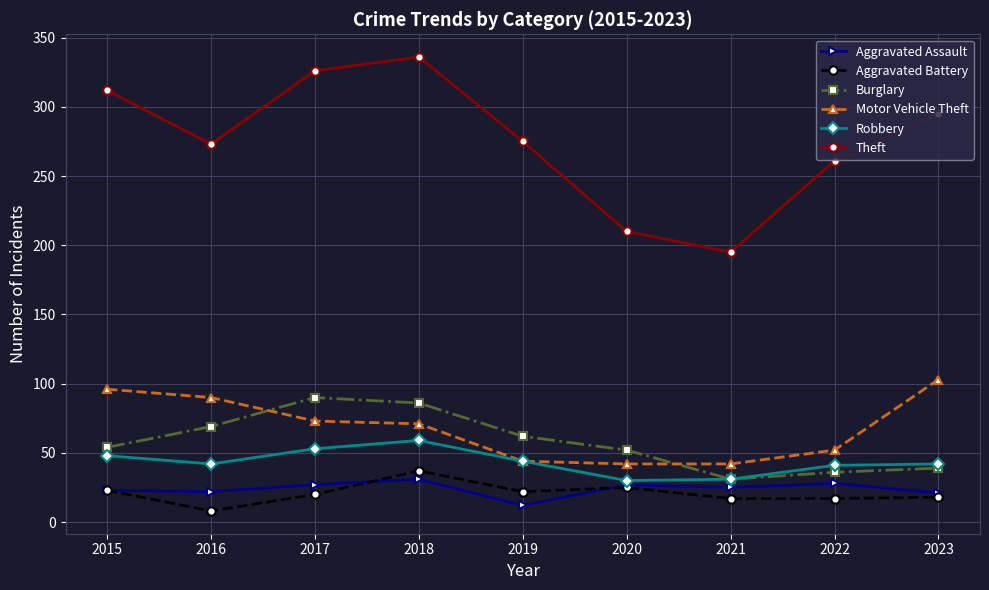

True or false: Theft and Motor Vehicle Theft intersect in this chart.

False